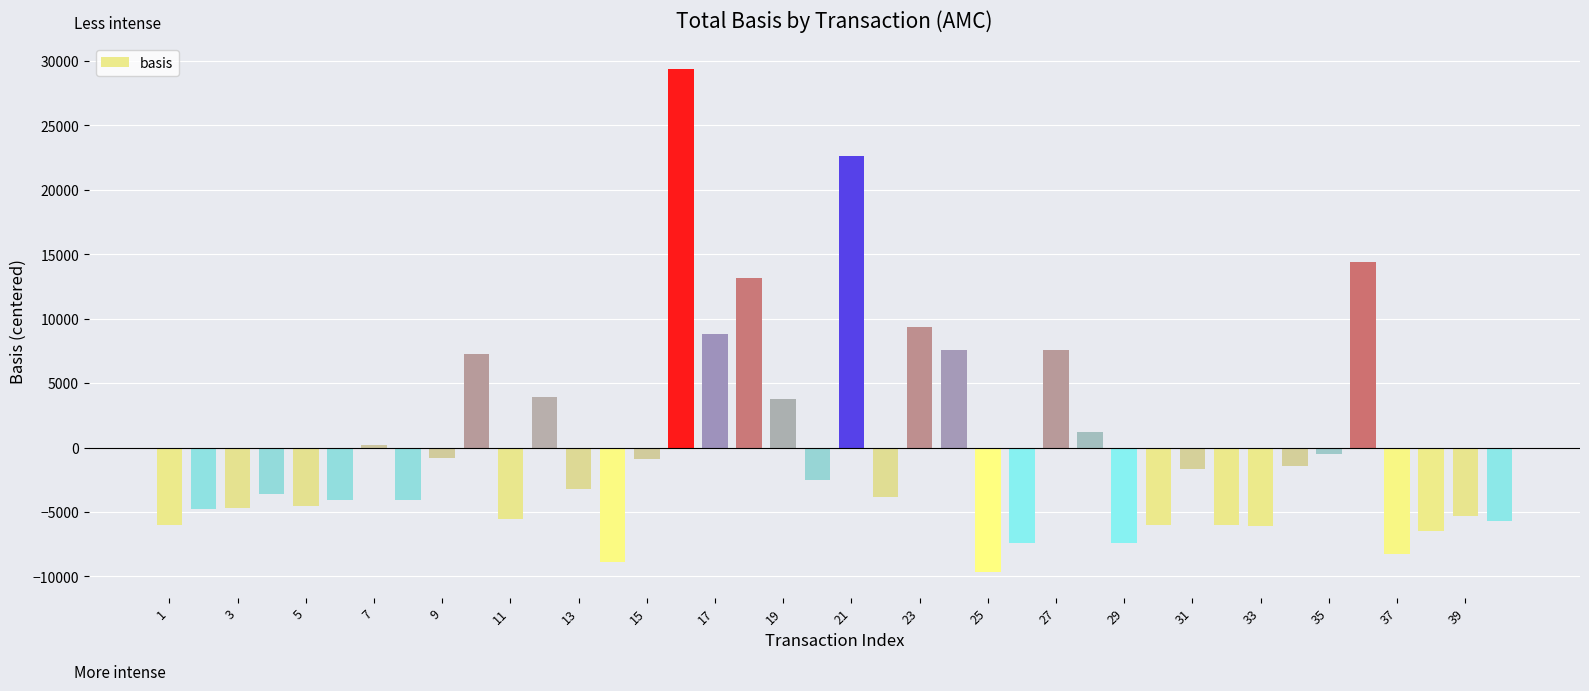

How many distinct data groups are displayed?

1